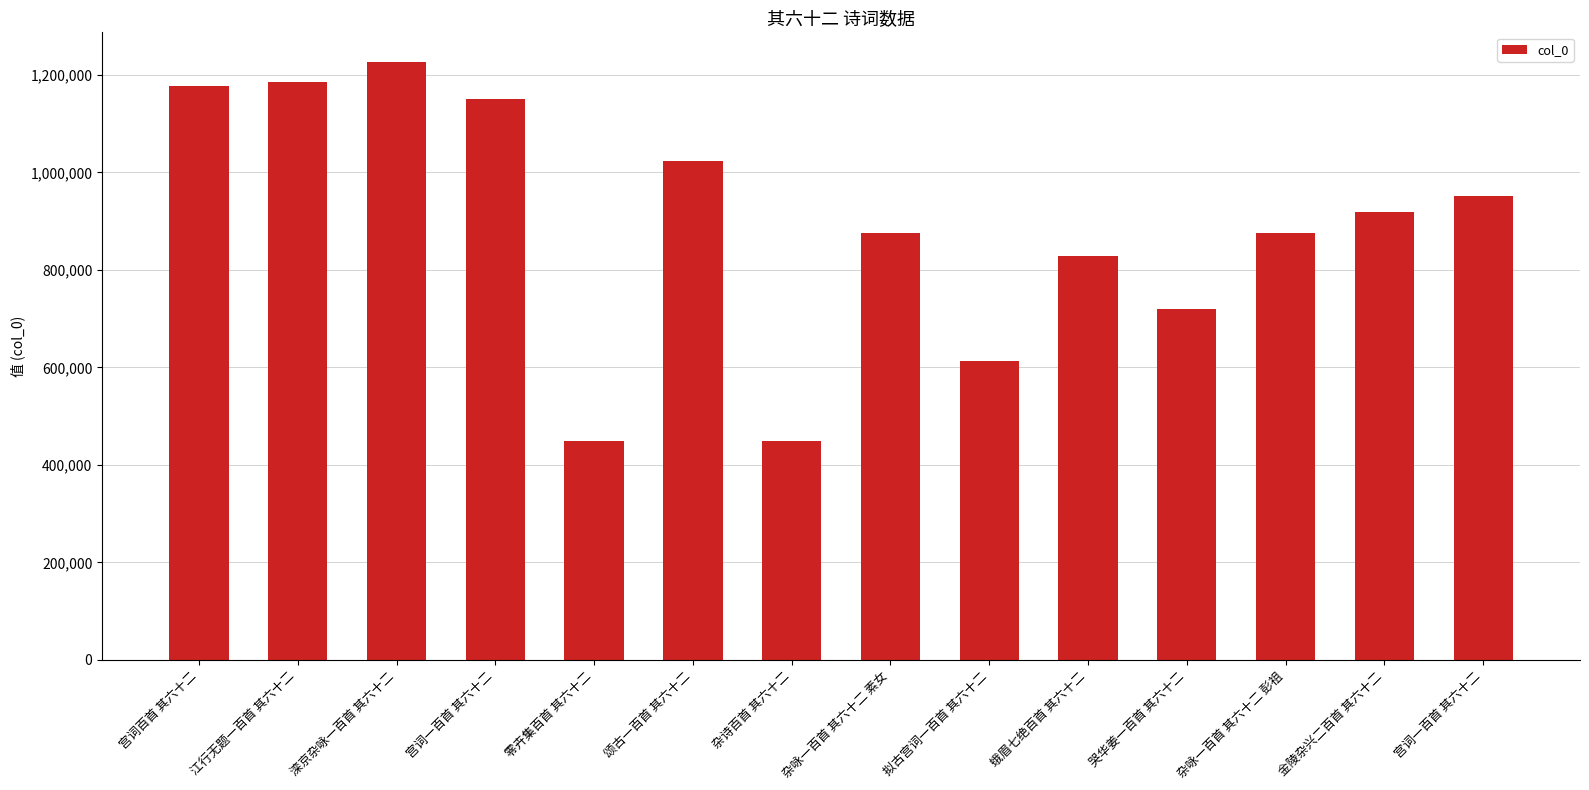

Is it true that the value at 宫词一百首 其六十二 is 1150853?

True